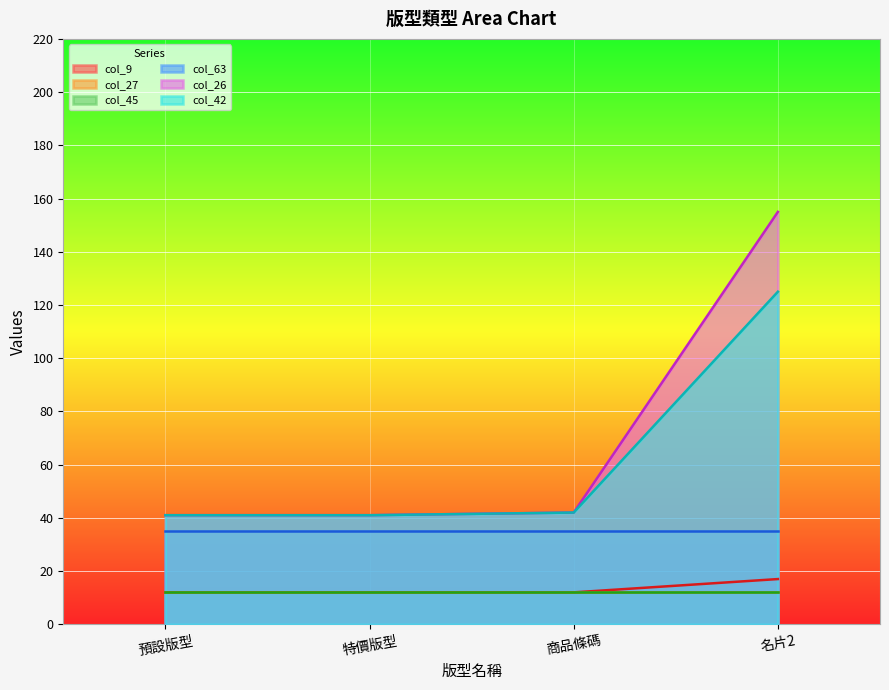

What is the label of the 1st point from the right?

名片2